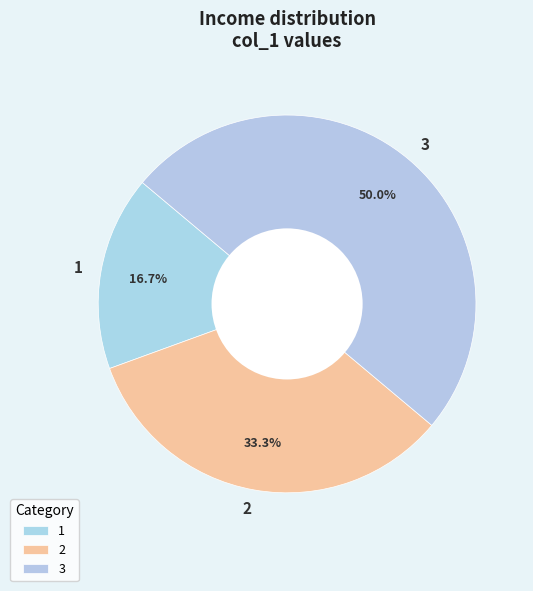

The 3 slice represents 59% of the pie. True or false?

False